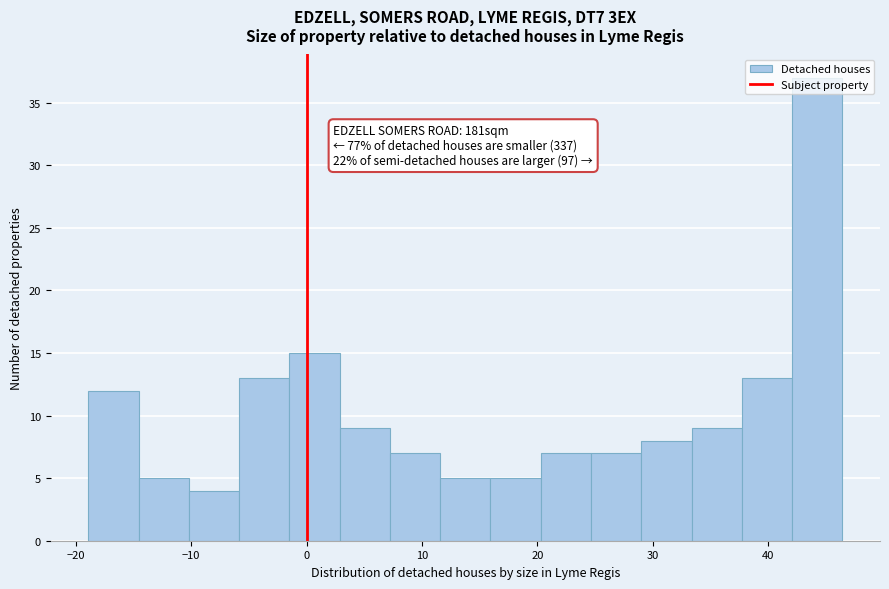

Over which range of the x-axis is the bar tallest?

42 to 46